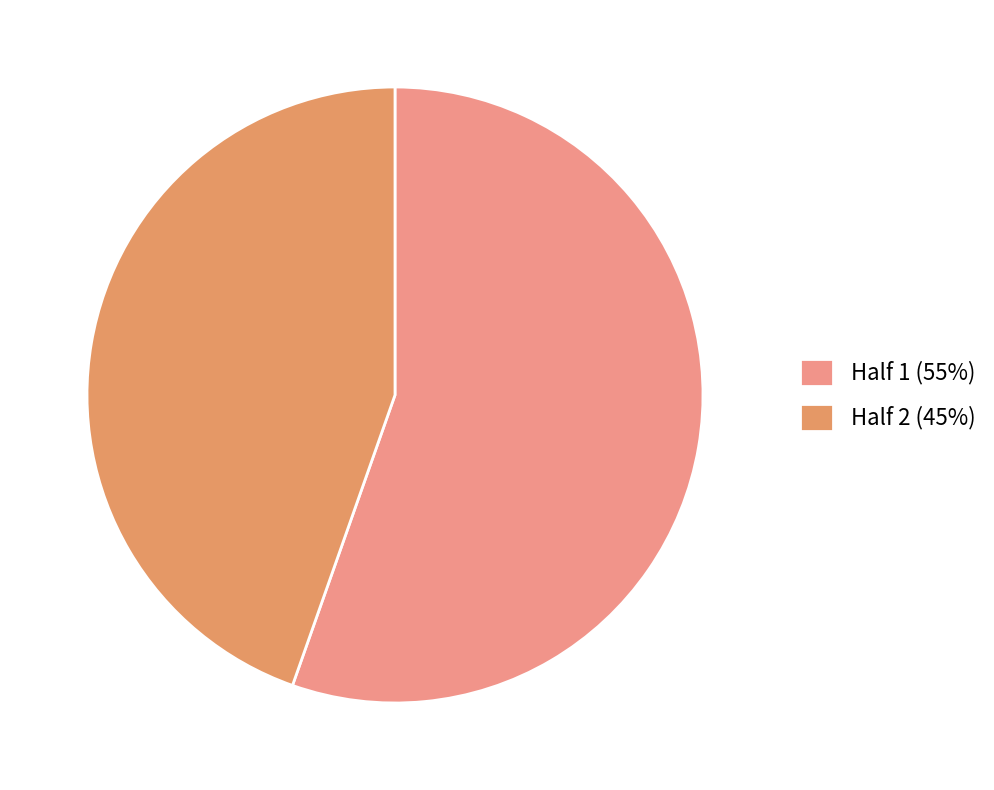

What portion of the pie excludes Half 2?

55.4%